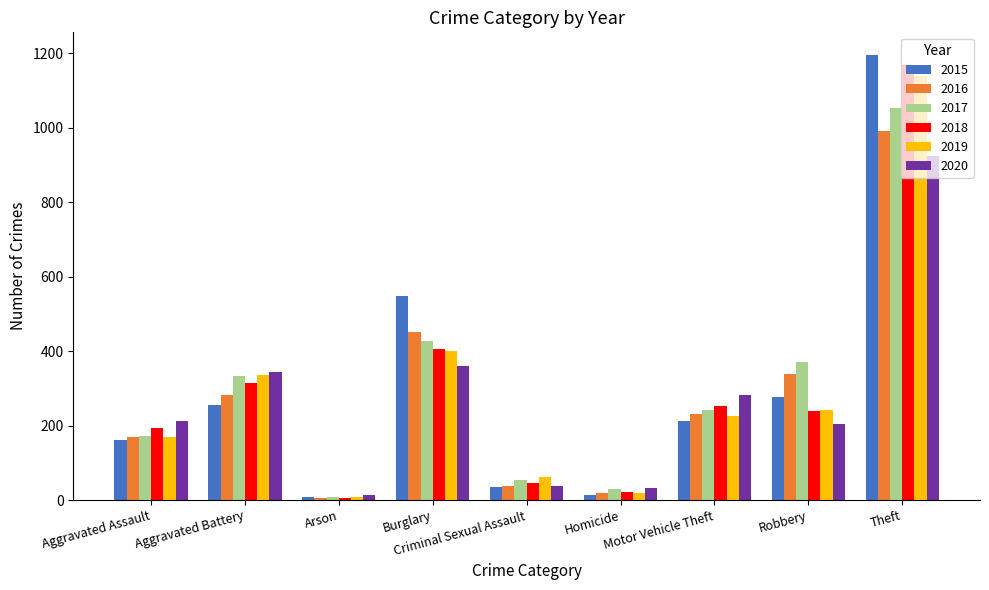

Does the chart contain stacked bars?

No